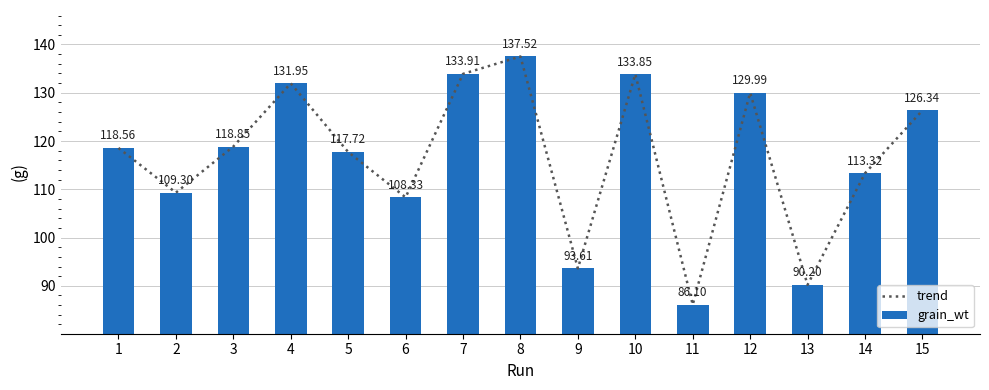

How many series are shown in this chart?

2